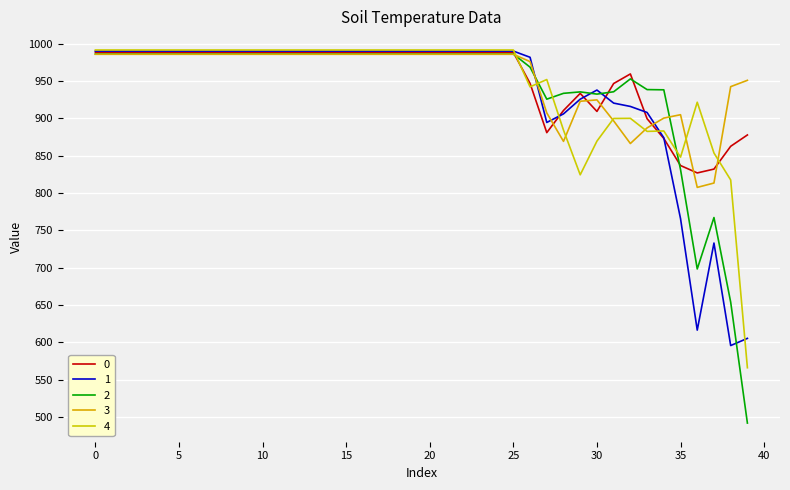

In 2, how many points are lower than both neighbors (excluding endpoints)?

3